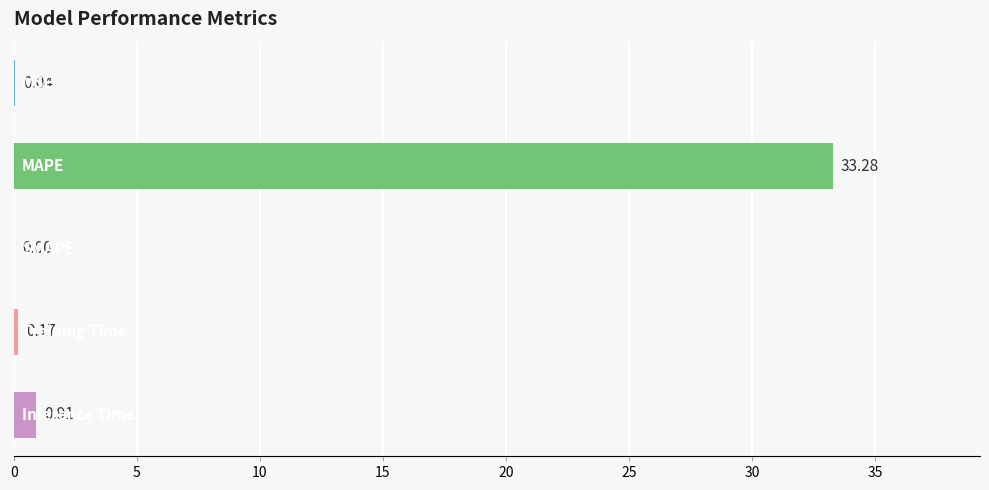

What is the sum of all values?

34.4